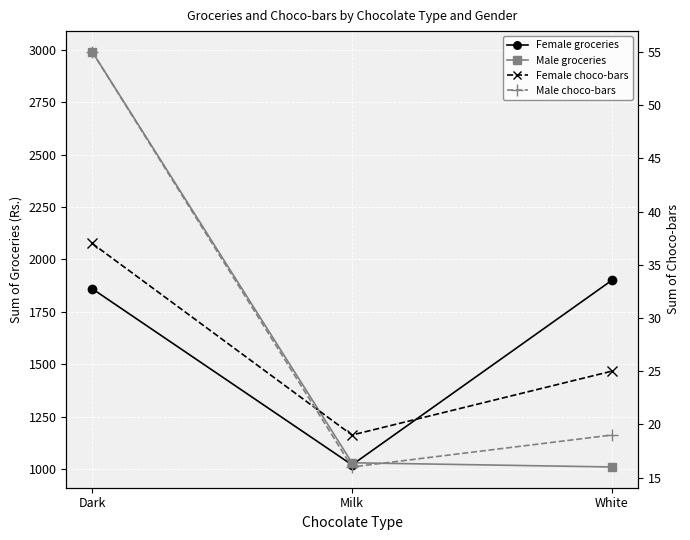

Reading left to right, transcribe all the data shown in this chart.

Female groceries: Dark=1860	Milk=1020	White=1900
Male groceries: Dark=2990	Milk=1030	White=1010
Female choco-bars: Dark=37	Milk=19	White=25
Male choco-bars: Dark=55	Milk=16	White=19